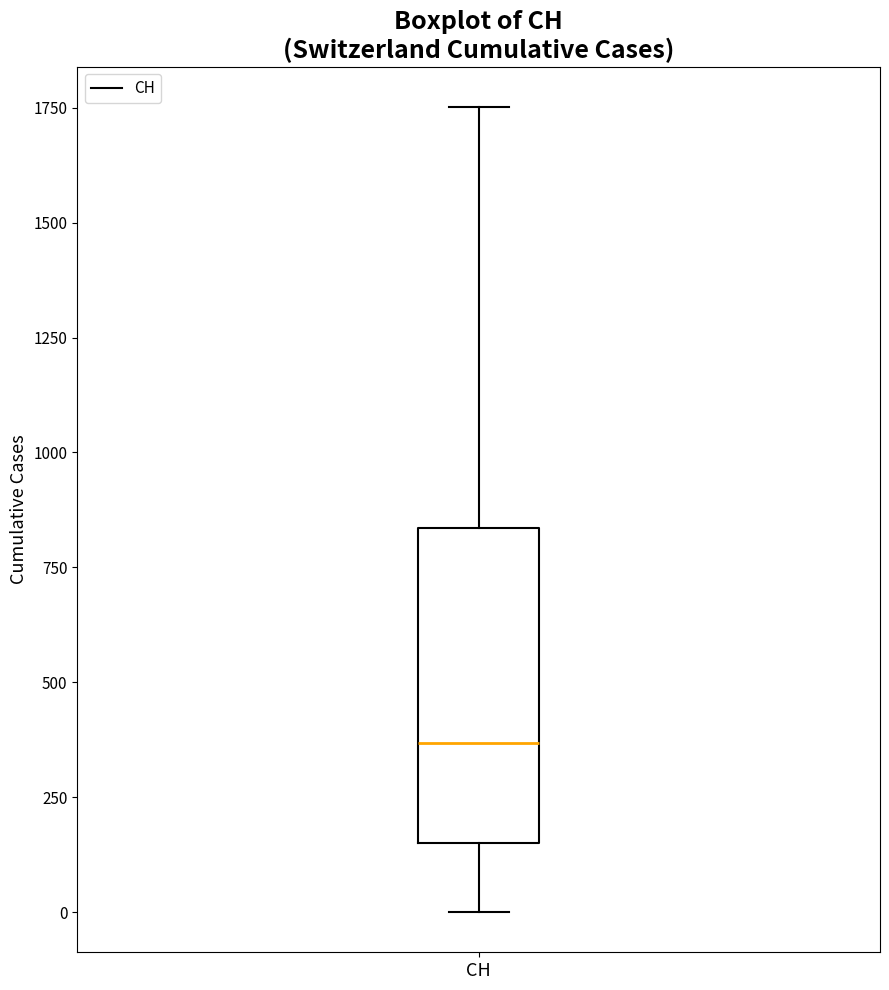

Where does the median line of the box for CH sit on the y-axis? The values are not printed on the chart, so give them approximately, as read against the axis.

350